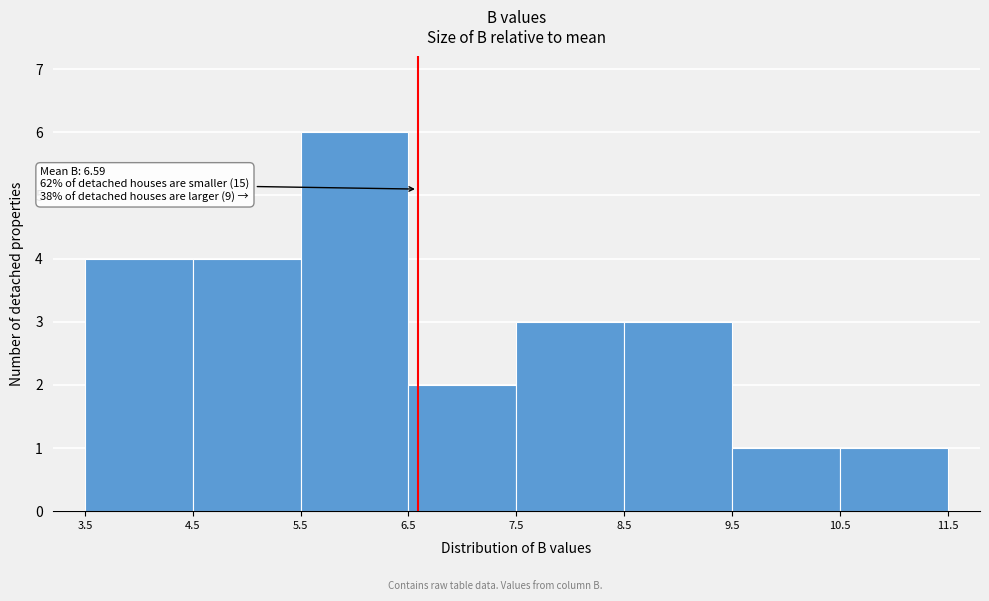

Which range on the x-axis has the tallest bar?

5.5 to 6.5